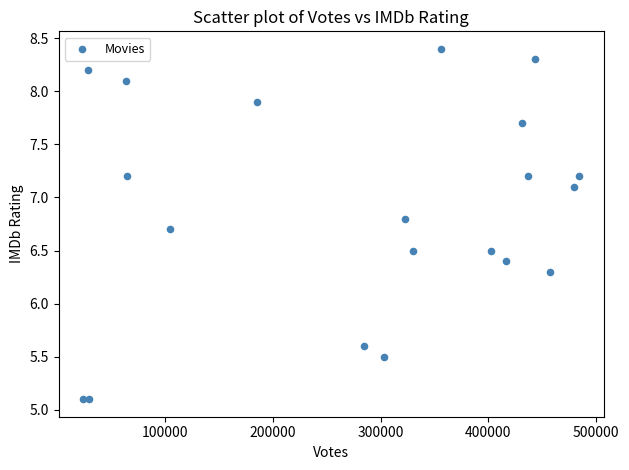

What Y value in the scatter plot is closest to 6?

6.3